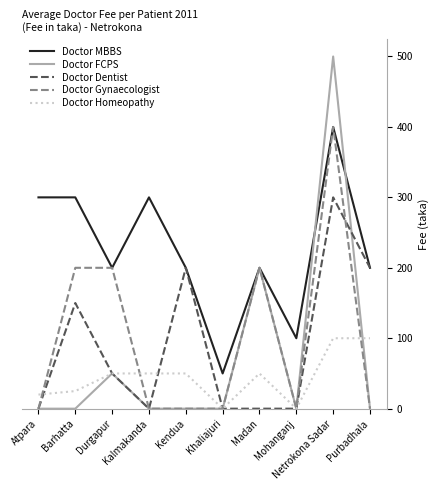

What position from the left is Purbadhala?

10